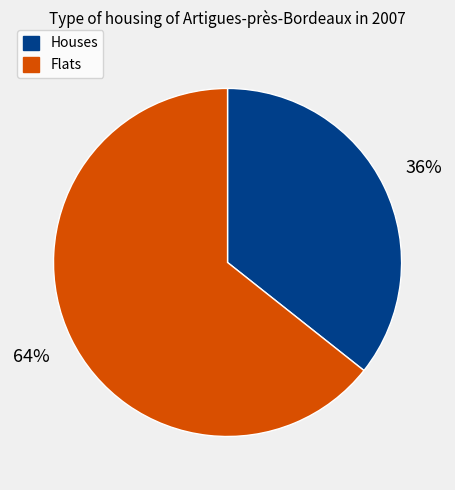

To the nearest percent, what is the average slice percentage?

50%